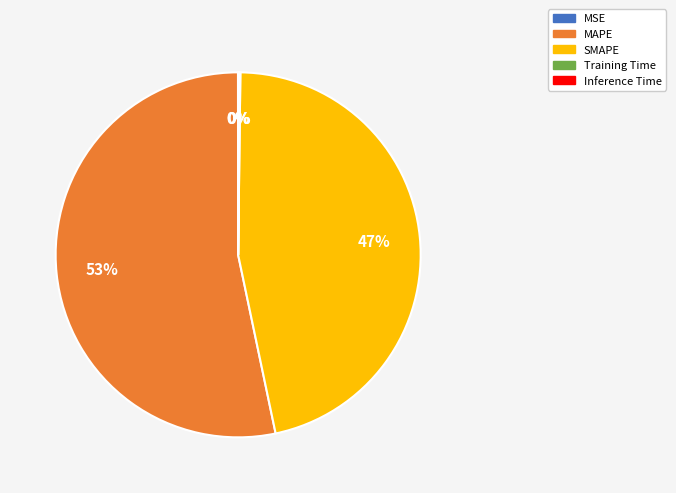

Which slice is the largest?

MAPE